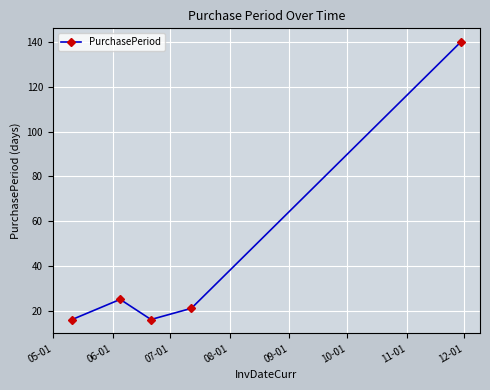

What is the average value?

44